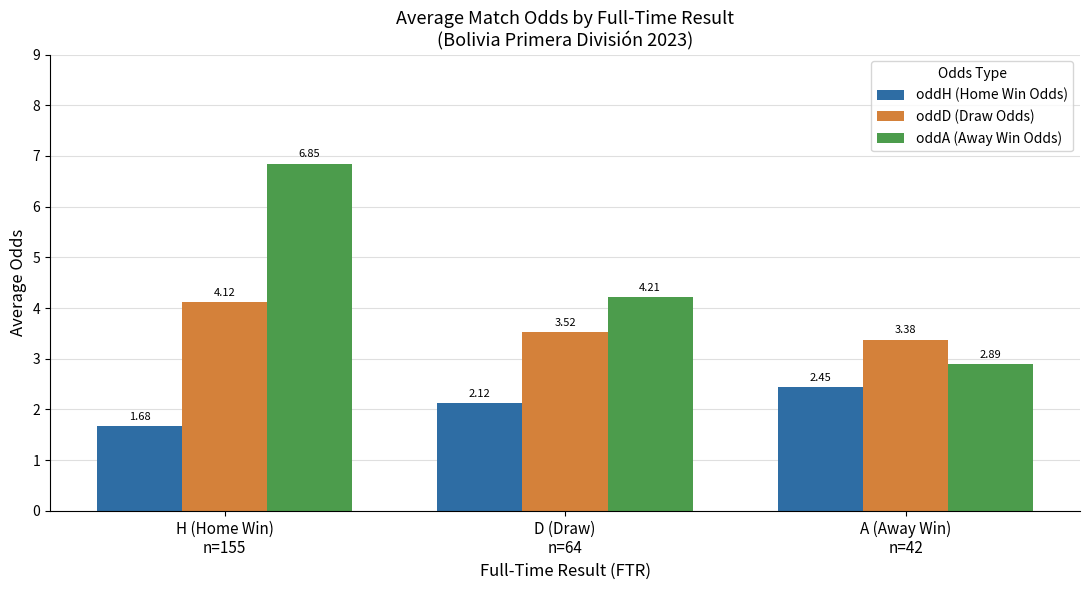

Rank the series by their average value, from lowest to highest.

oddH (Home Win Odds), oddD (Draw Odds), oddA (Away Win Odds)